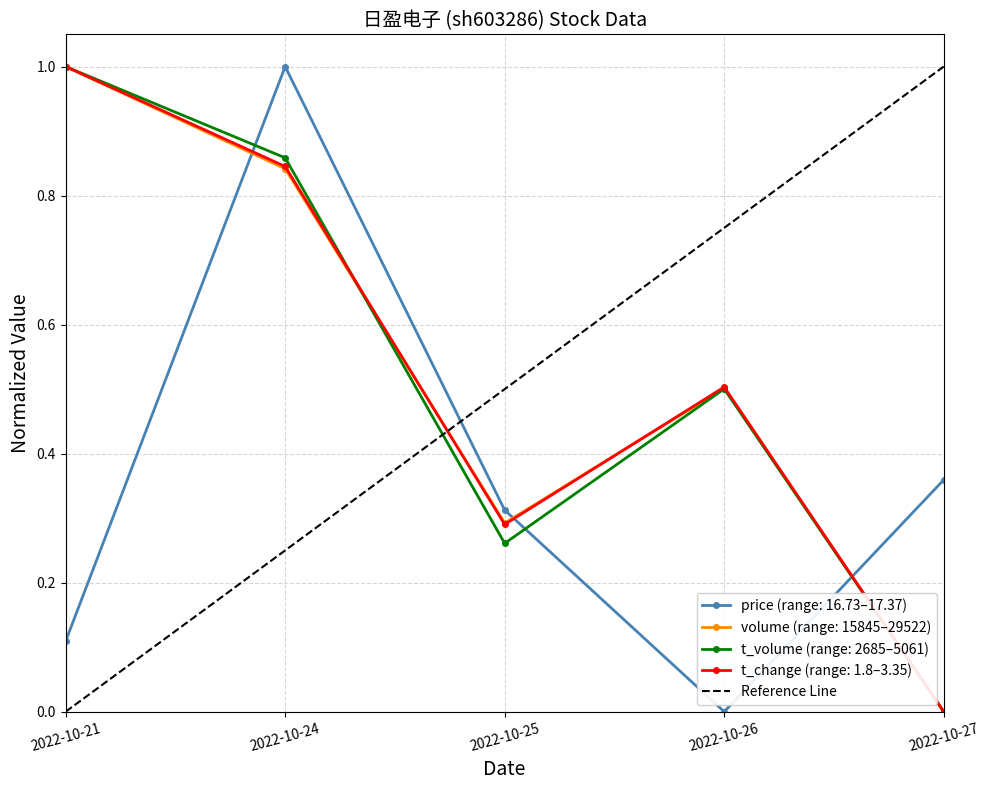

True or false: price (range: 16.73–17.37) has a value of 1.5 at 2022-10-24.

False